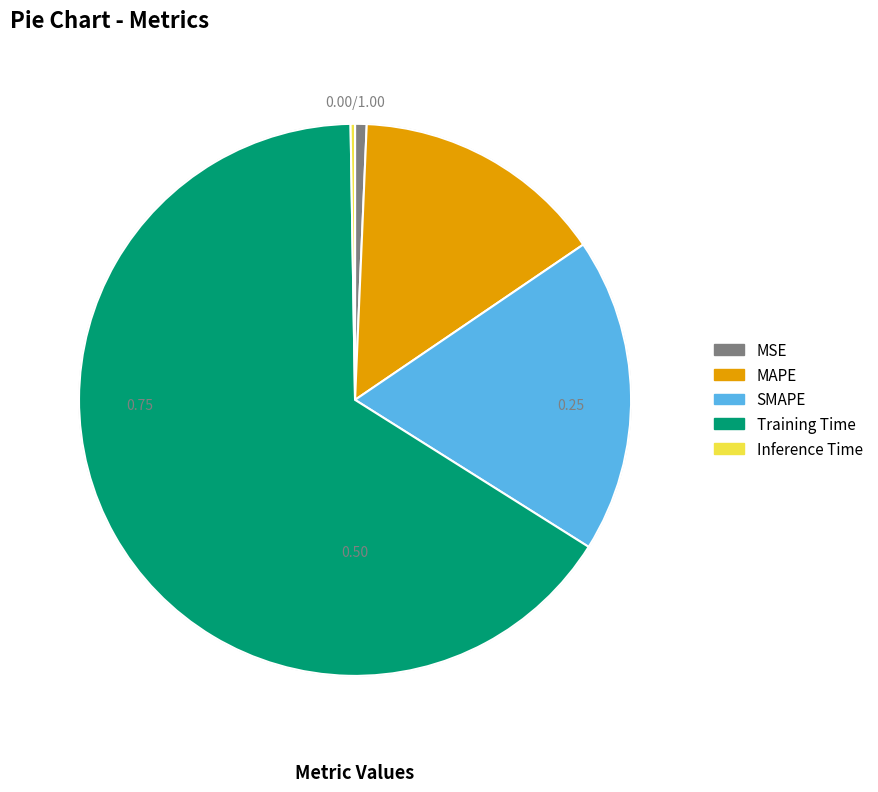

Is it true that SMAPE is 32% of the pie?

False